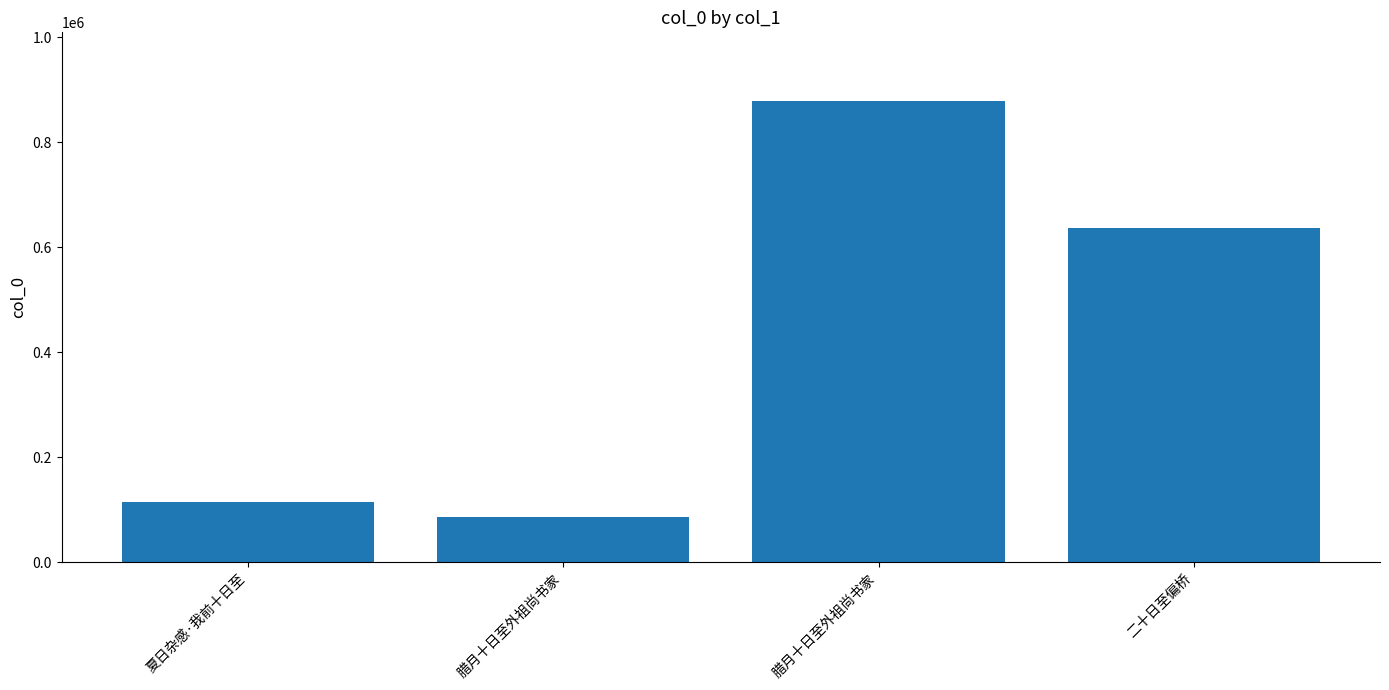

Reading right to left, extract all data points from this chart.

二十日至偏桥=637591	腊月十日至外祖尚书家=877918	腊月十日至外祖尚书家=86749	夏日杂感·我前十日至=115539